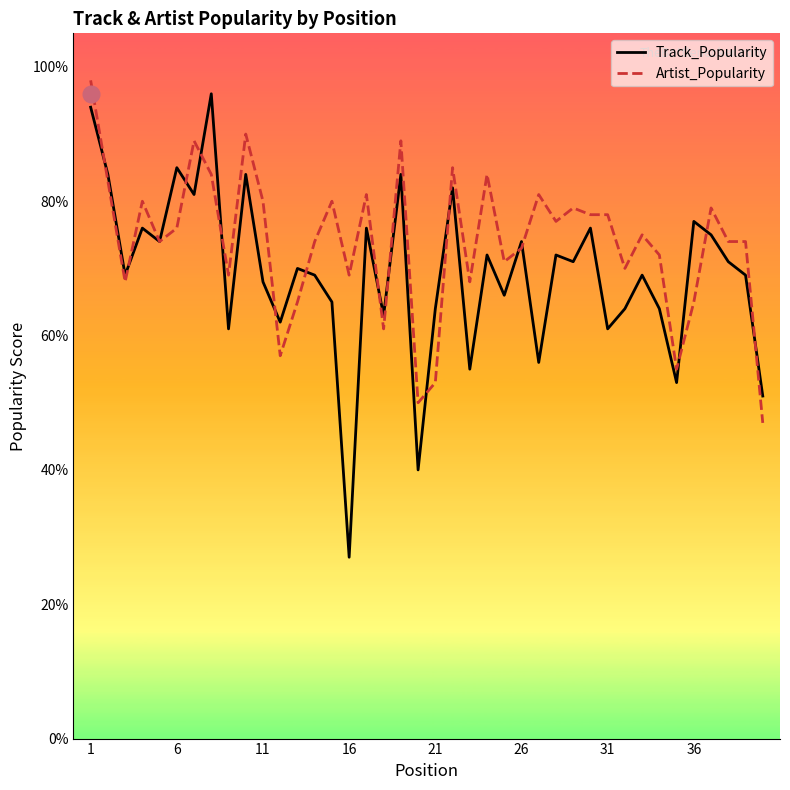

What is the highest value of the Artist_Popularity series?

98